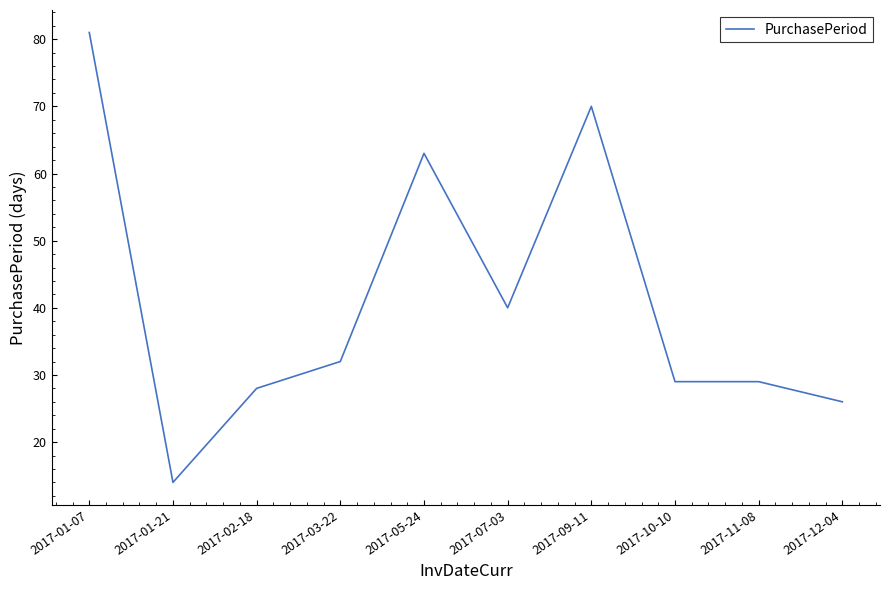

Where is the first local maximum?

2017-05-24